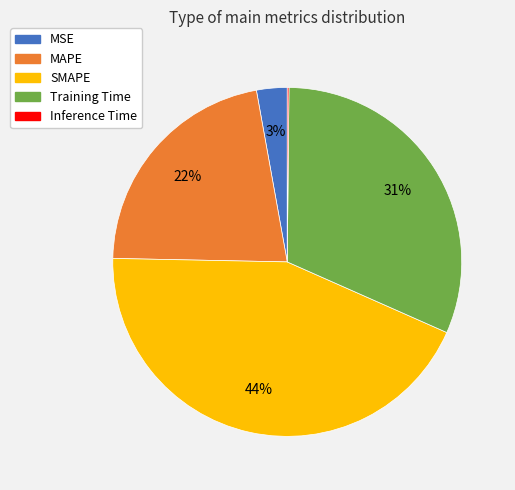

To the nearest percent, what is the difference between the largest and smallest slice percentages?

44%